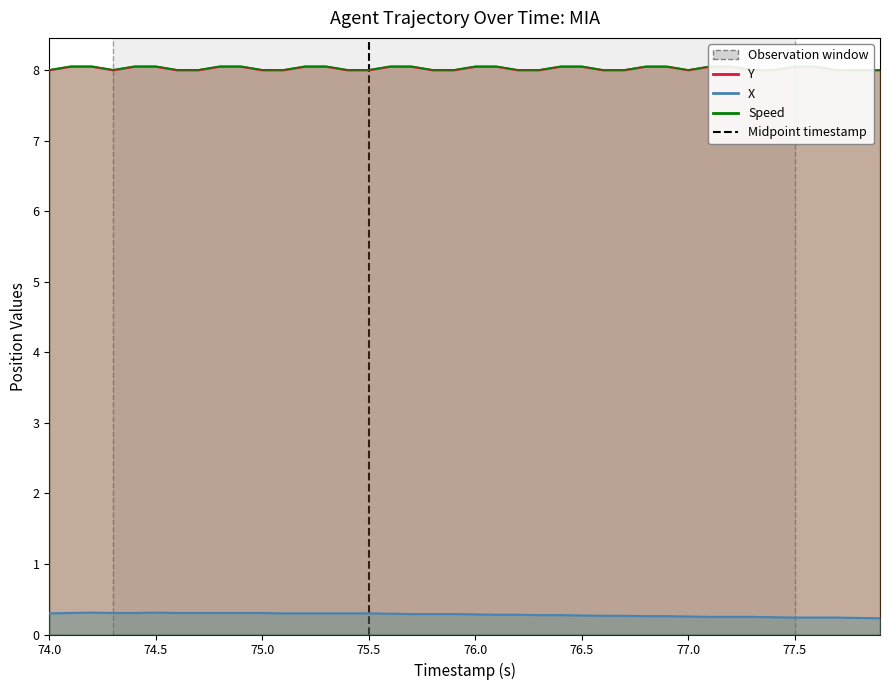

Rank the series at 74.5 from lowest to highest value.

X, Y, Speed